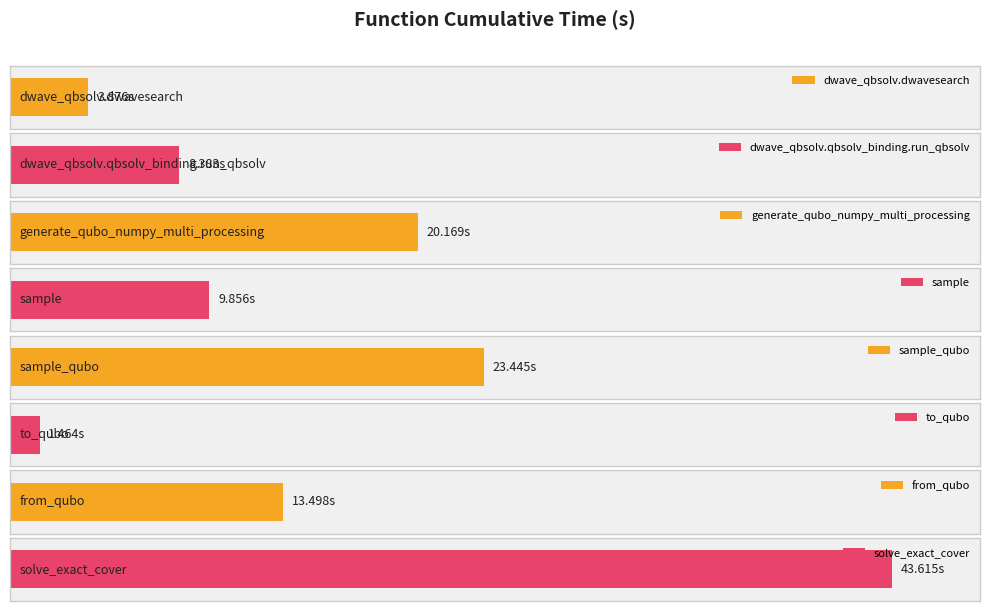

At which label does the data first exceed 13?

generate_qubo_numpy_multi_processing